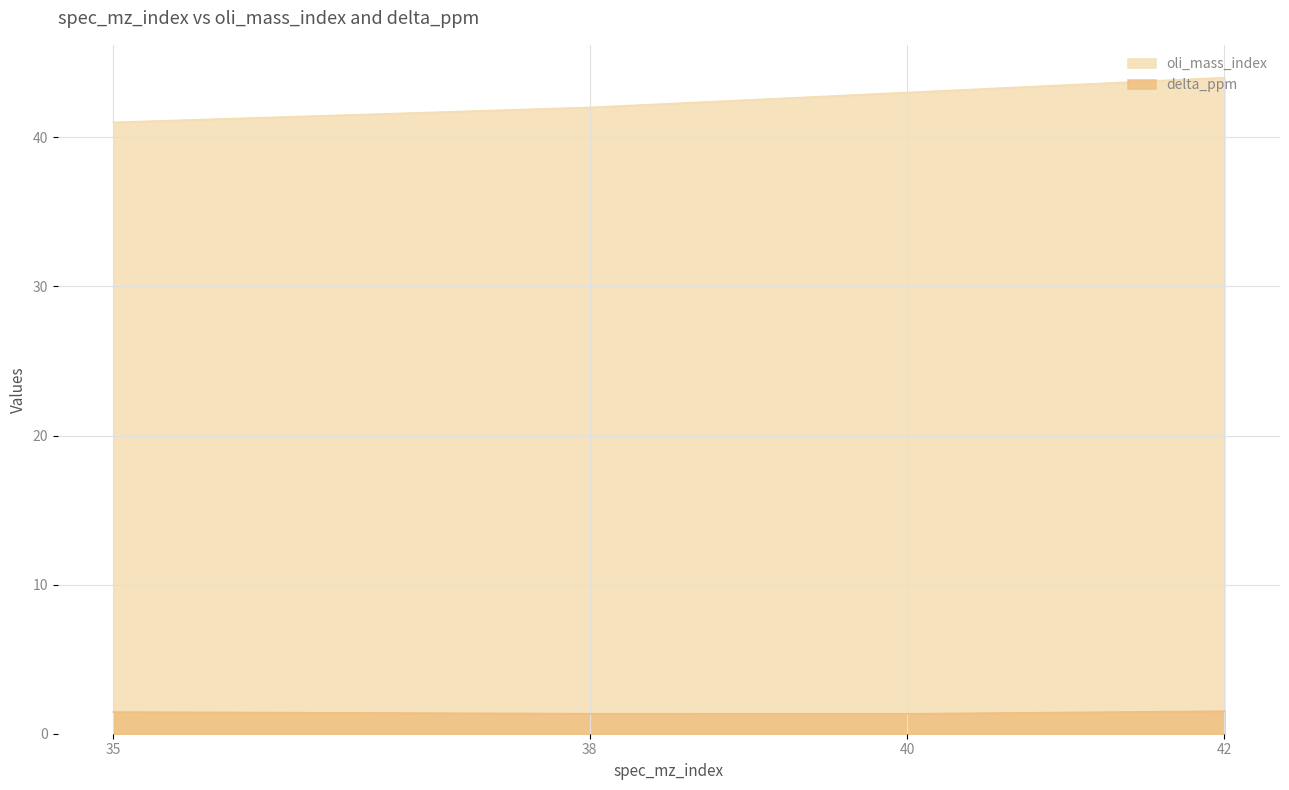

What is the maximum value for oli_mass_index?

44.0